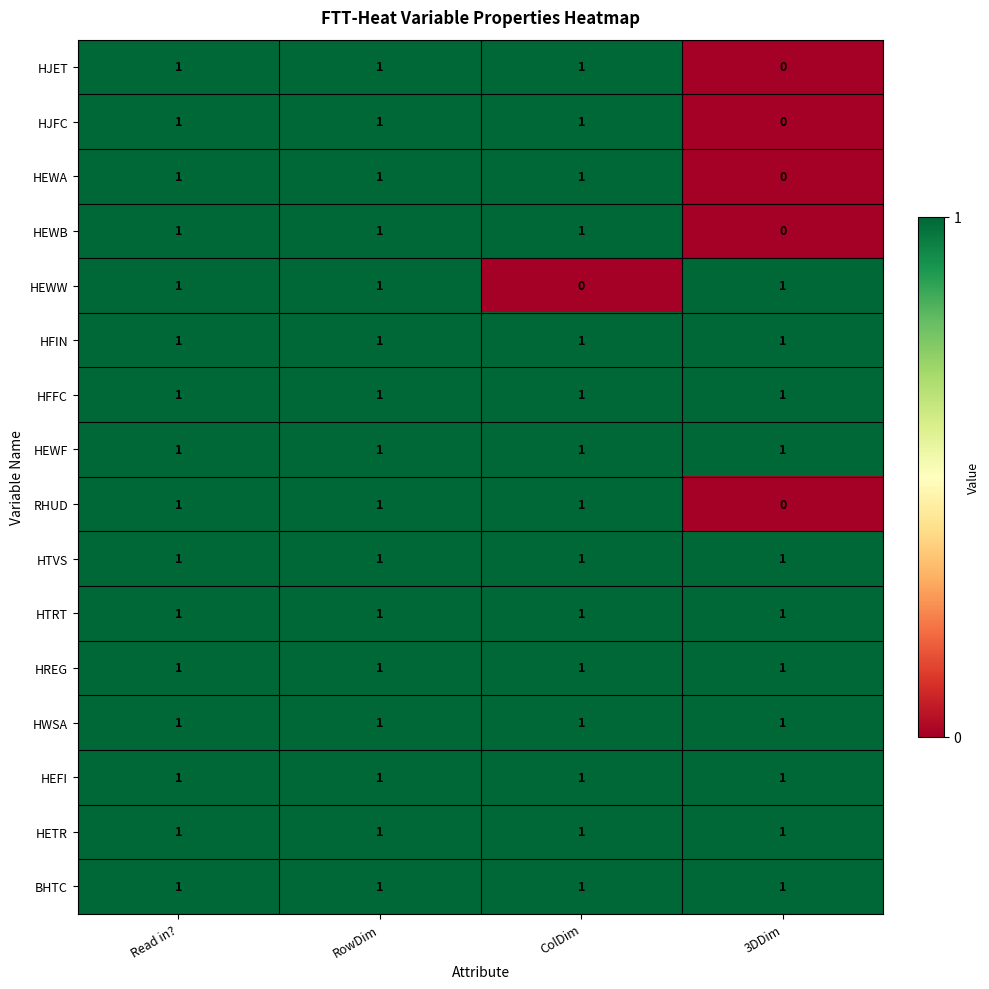

At which label does HJFC reach its minimum?

3DDim